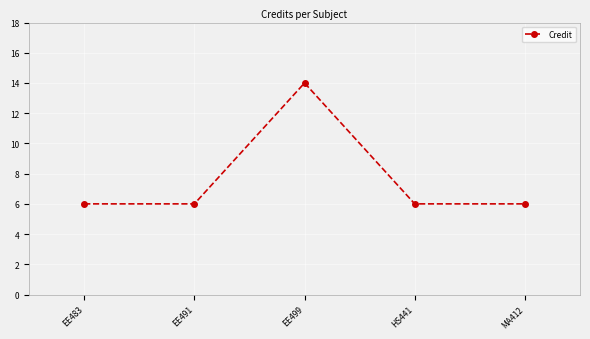

At which category does the data reach its first local peak?

EE499